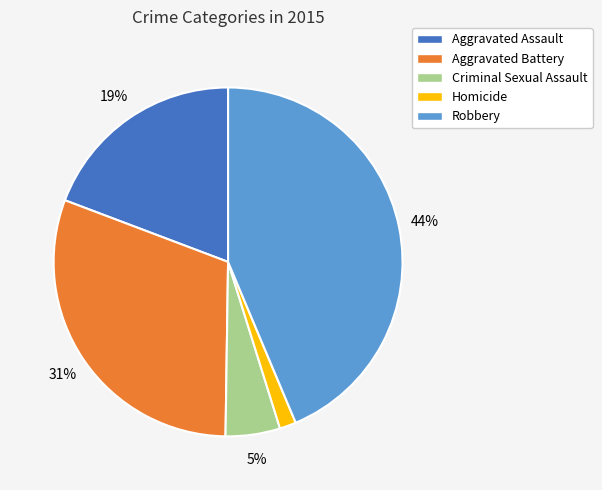

Rank the categories by value from lowest to highest.

Homicide, Criminal Sexual Assault, Aggravated Assault, Aggravated Battery, Robbery